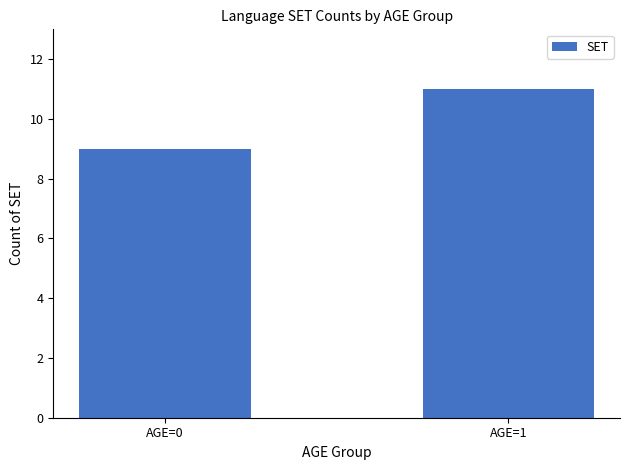

Reading left to right, list all the values displayed in this chart.

AGE=0=9	AGE=1=11